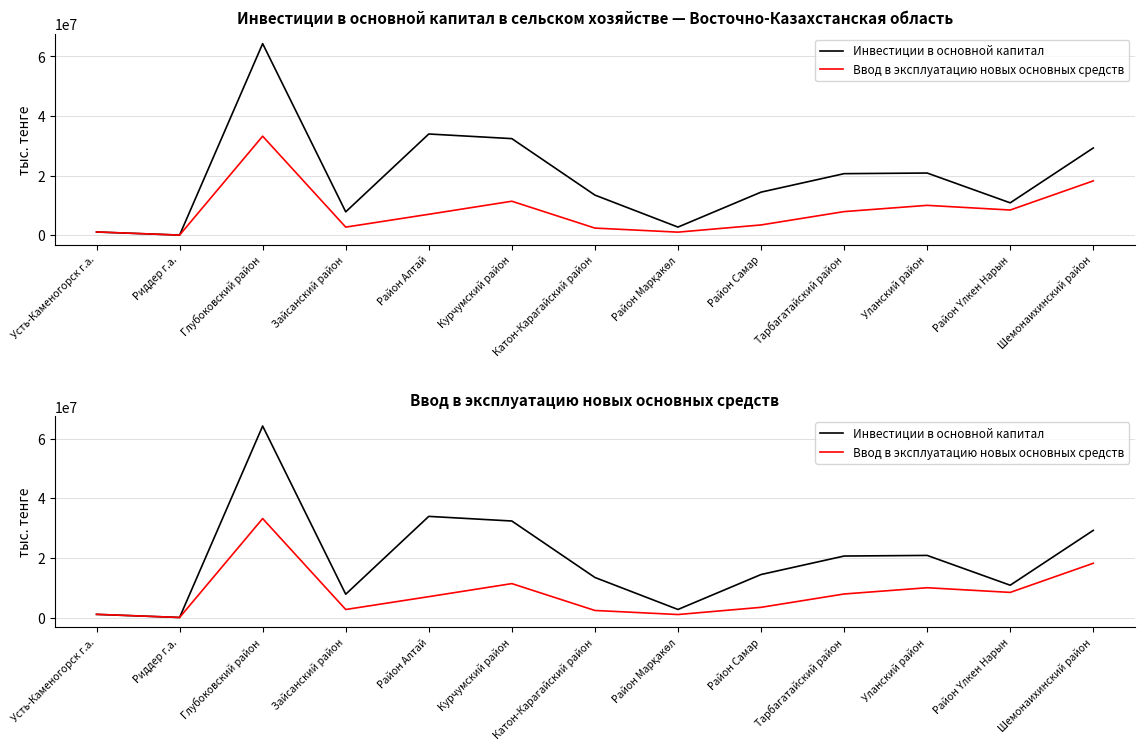

At which label does Ввод в эксплуатацию новых основных средств reach its peak?

Глубоковский район